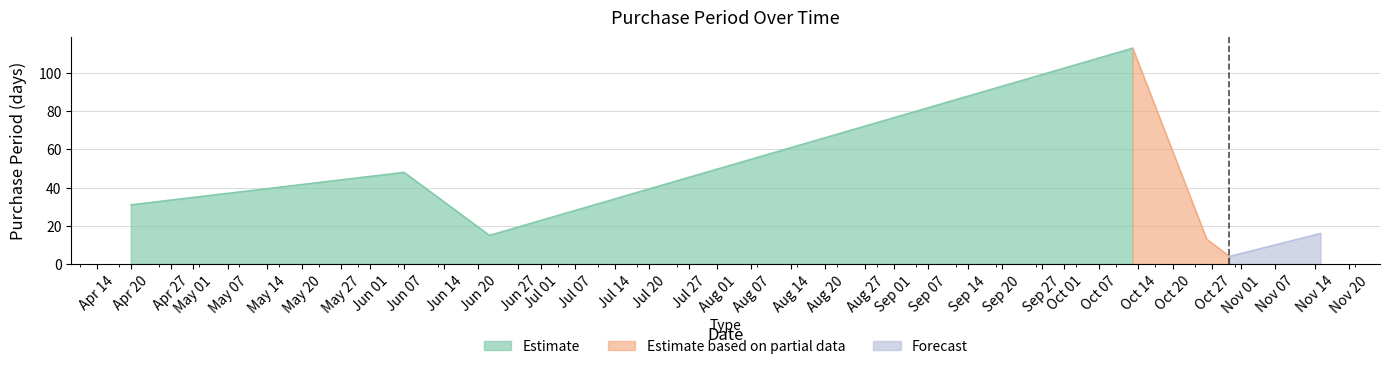

True or false: the data has more than 0 interior local peaks.

True